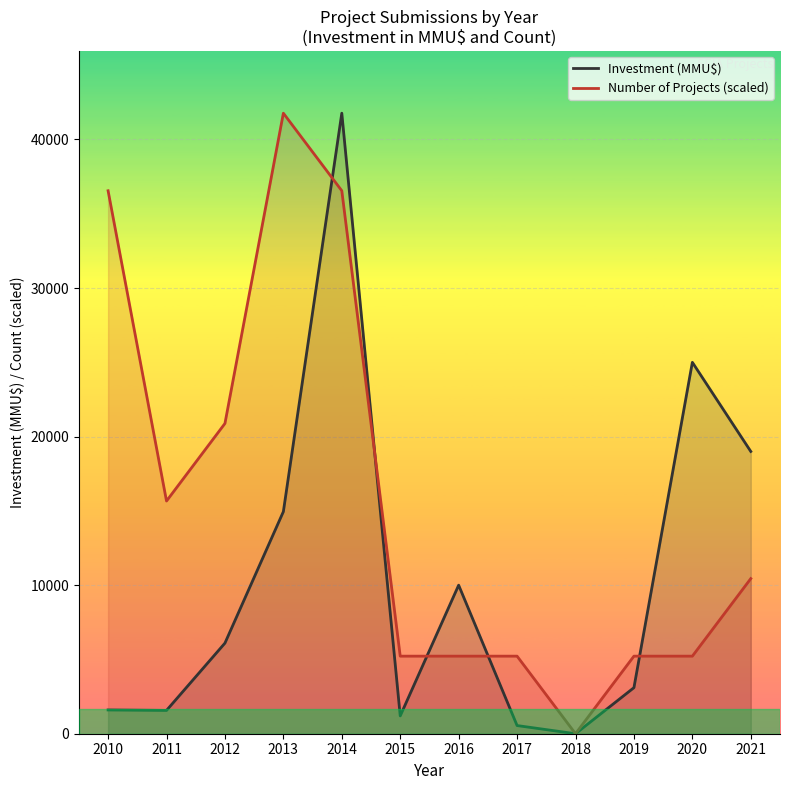

Which series ends up on top after the final intersection of Number of Projects (scaled) and Investment (MMU$)?

Investment (MMU$)